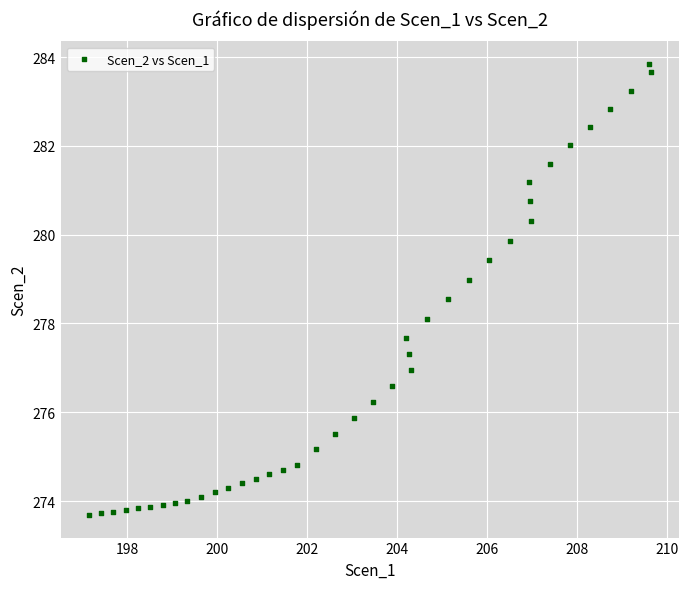

What is the range of Y values (max minus min)?

10.2